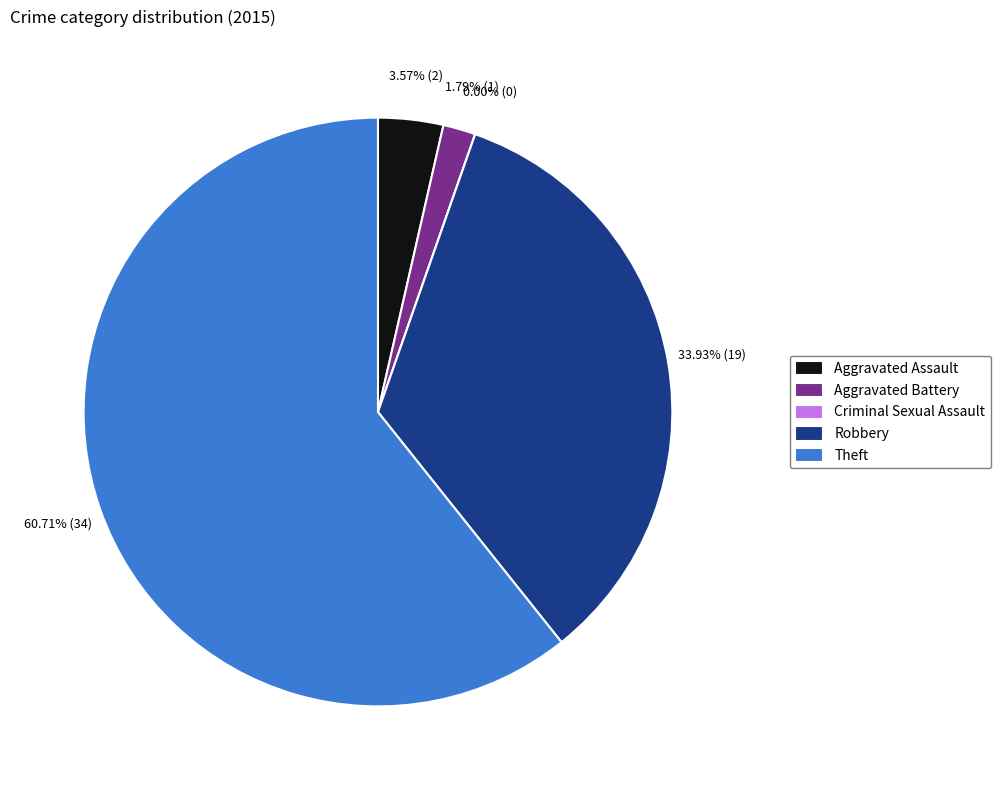

What is the change in value from Aggravated Battery to Robbery?

+18